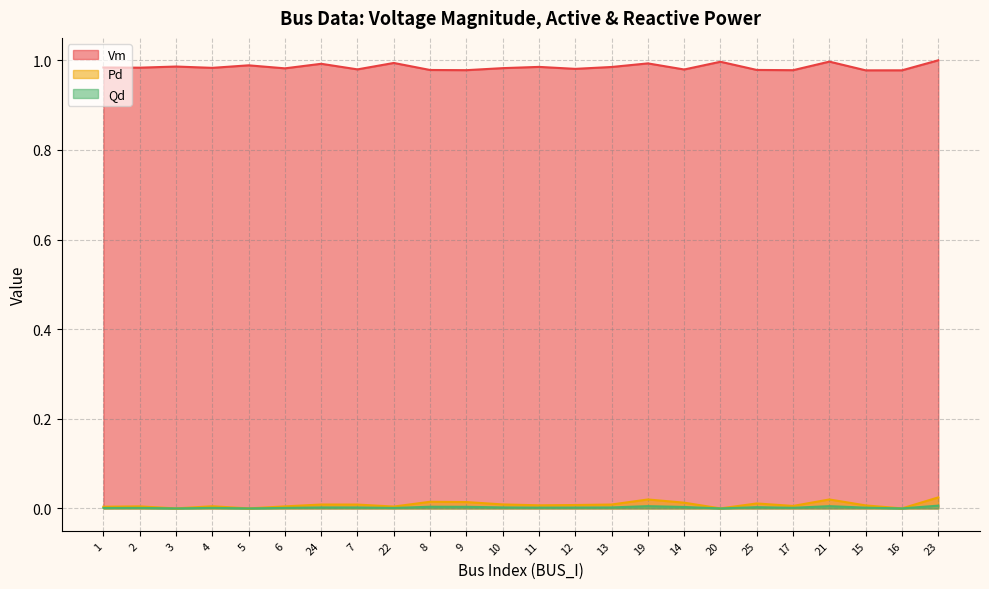

How many interior local peaks does the Pd series have?

7